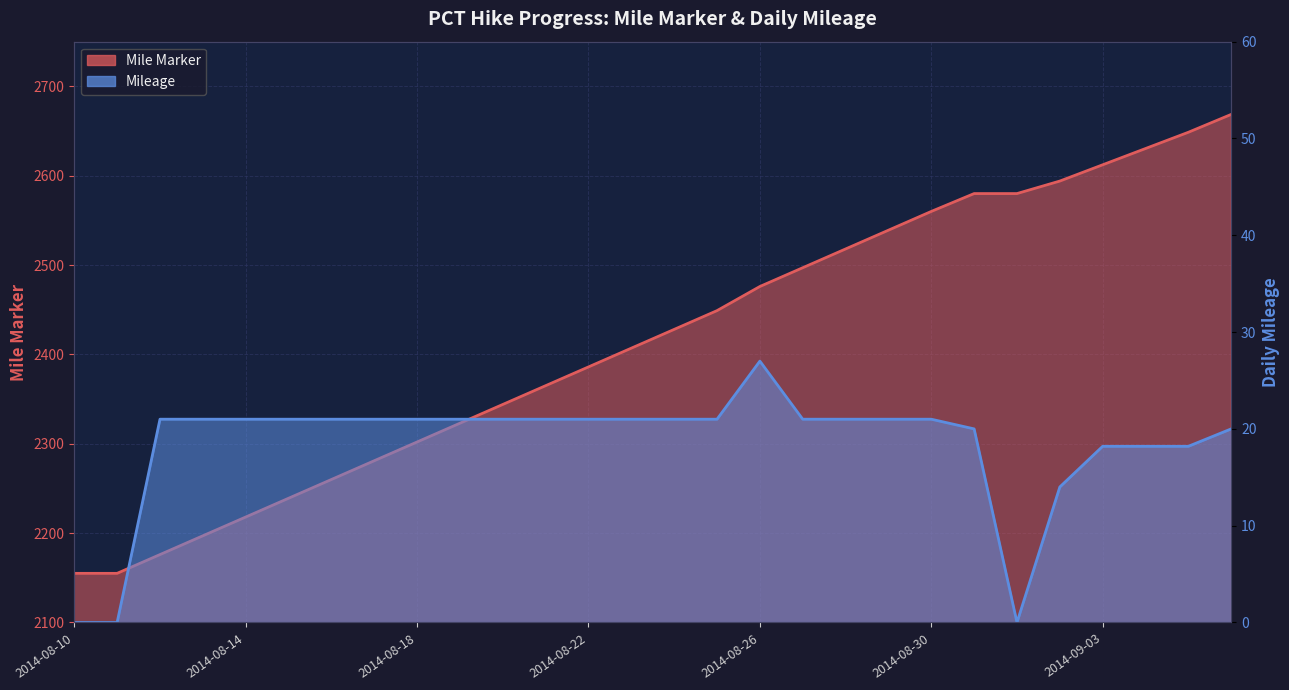

Reading left to right, transcribe all the data shown in this chart.

Mile Marker: 2014-08-10=2155.0	2014-08-11=2155.0	2014-08-12=2176.0	2014-08-13=2197.0	2014-08-14=2218.0	2014-08-15=2239.0	2014-08-16=2260.0	2014-08-17=2281.0	2014-08-18=2302.0	2014-08-19=2323.0	2014-08-20=2344.0	2014-08-21=2365.0	2014-08-22=2386.0	2014-08-23=2407.0	2014-08-24=2428.0	2014-08-25=2449.0	2014-08-26=2476.0	2014-08-27=2497.0	2014-08-28=2518.0	2014-08-29=2539.0	2014-08-30=2560.0	2014-08-31=2580.0	2014-09-01=2580.0	2014-09-02=2594.0	2014-09-03=2612.2	2014-09-04=2630.4	2014-09-05=2648.6	2014-09-06=2668.6
Mileage: 2014-08-10=0.0	2014-08-11=0.0	2014-08-12=21.0	2014-08-13=21.0	2014-08-14=21.0	2014-08-15=21.0	2014-08-16=21.0	2014-08-17=21.0	2014-08-18=21.0	2014-08-19=21.0	2014-08-20=21.0	2014-08-21=21.0	2014-08-22=21.0	2014-08-23=21.0	2014-08-24=21.0	2014-08-25=21.0	2014-08-26=27.0	2014-08-27=21.0	2014-08-28=21.0	2014-08-29=21.0	2014-08-30=21.0	2014-08-31=20.0	2014-09-01=0.0	2014-09-02=14.0	2014-09-03=18.2	2014-09-04=18.2	2014-09-05=18.2	2014-09-06=20.0